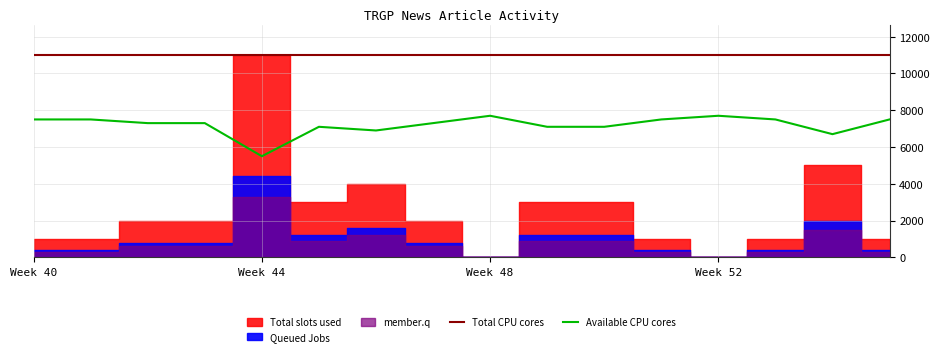

True or false: Total CPU cores and Available CPU cores intersect in this chart.

False